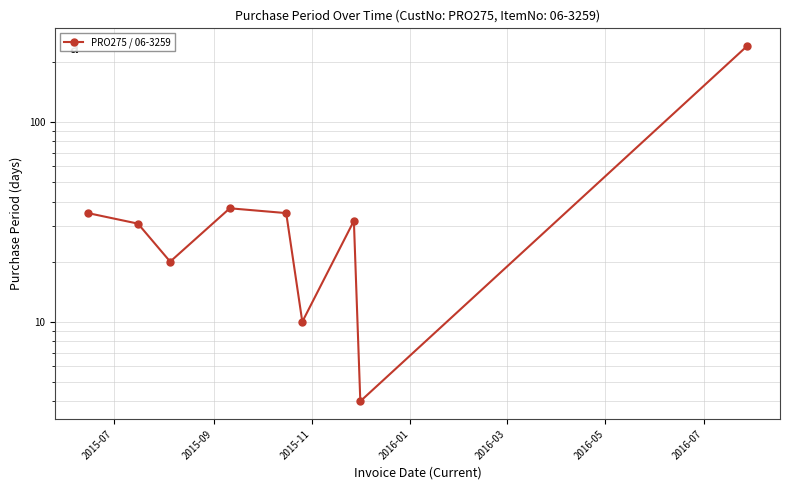

What position from the left is 2015-07?

1